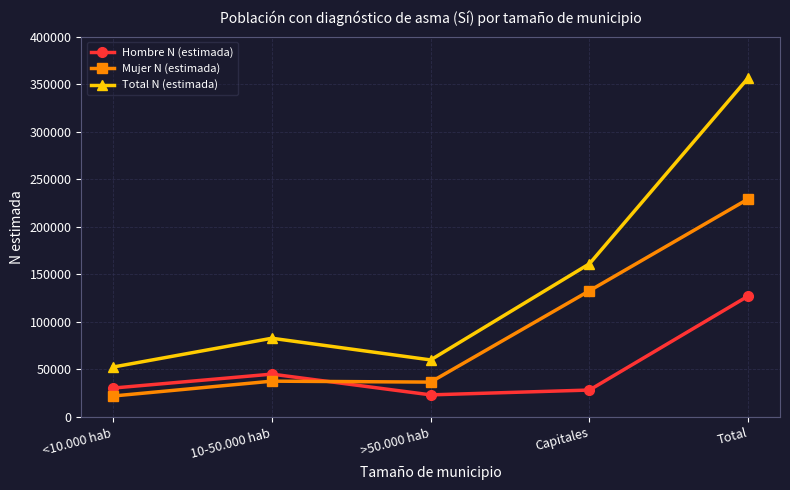

How many values in the Hombre N (estimada) series are below 30458?

2